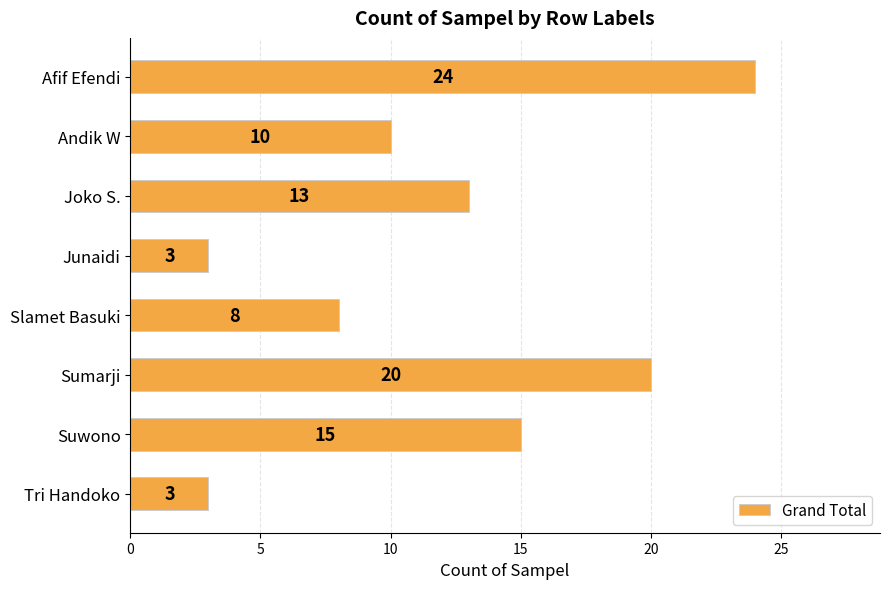

What position from the bottom is Joko S.?

6